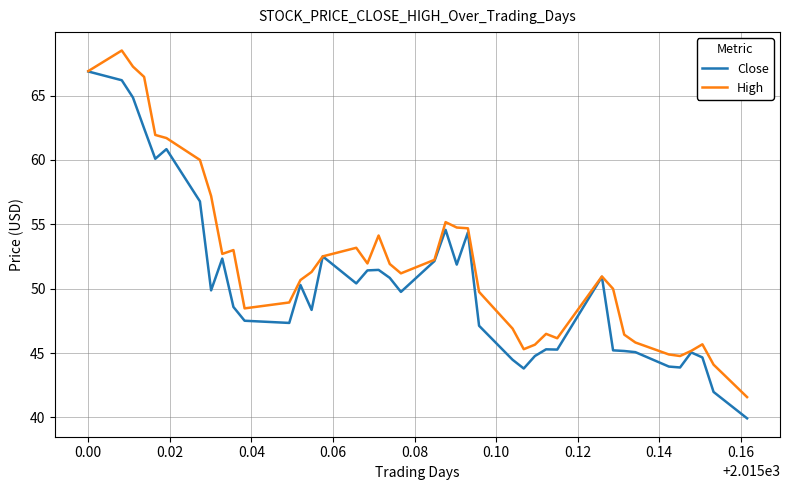

Rank the series by their average value, from lowest to highest.

Close, High